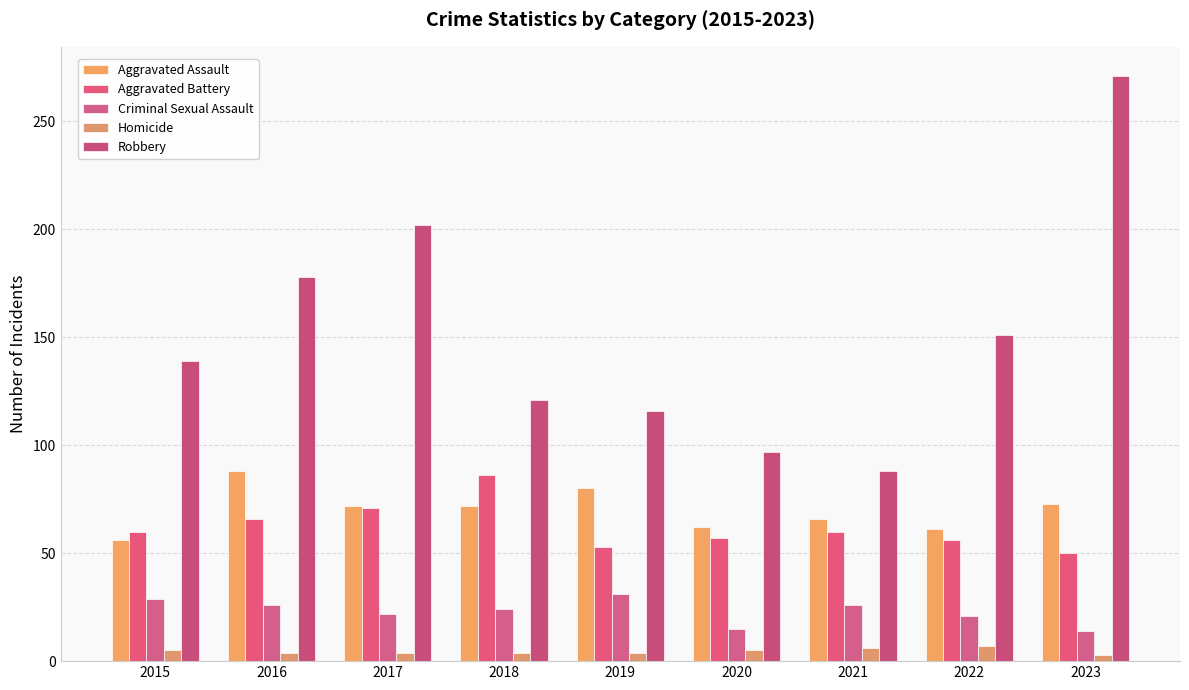

Reading left to right, extract all data points from this chart.

Aggravated Assault: 2015=56	2016=88	2017=72	2018=72	2019=80	2020=62	2021=66	2022=61	2023=73
Aggravated Battery: 2015=60	2016=66	2017=71	2018=86	2019=53	2020=57	2021=60	2022=56	2023=50
Criminal Sexual Assault: 2015=29	2016=26	2017=22	2018=24	2019=31	2020=15	2021=26	2022=21	2023=14
Homicide: 2015=5	2016=4	2017=4	2018=4	2019=4	2020=5	2021=6	2022=7	2023=3
Robbery: 2015=139	2016=178	2017=202	2018=121	2019=116	2020=97	2021=88	2022=151	2023=271